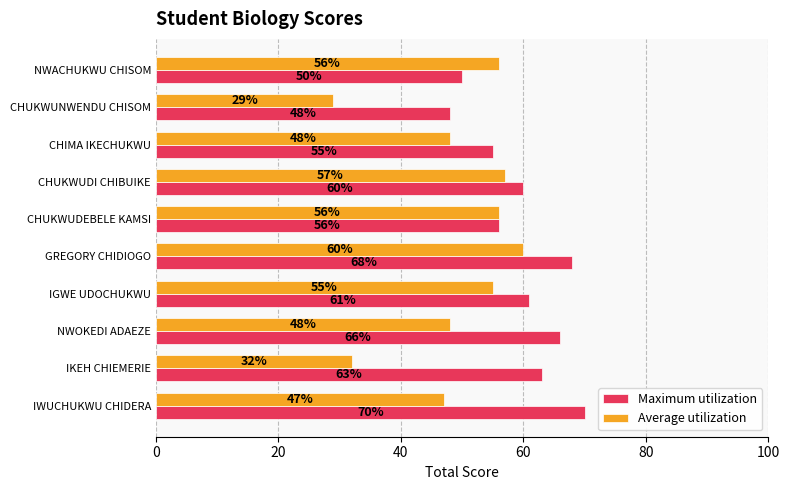

What is the sum of the Maximum utilization values at CHIMA IKECHUKWU and GREGORY CHIDIOGO?

123